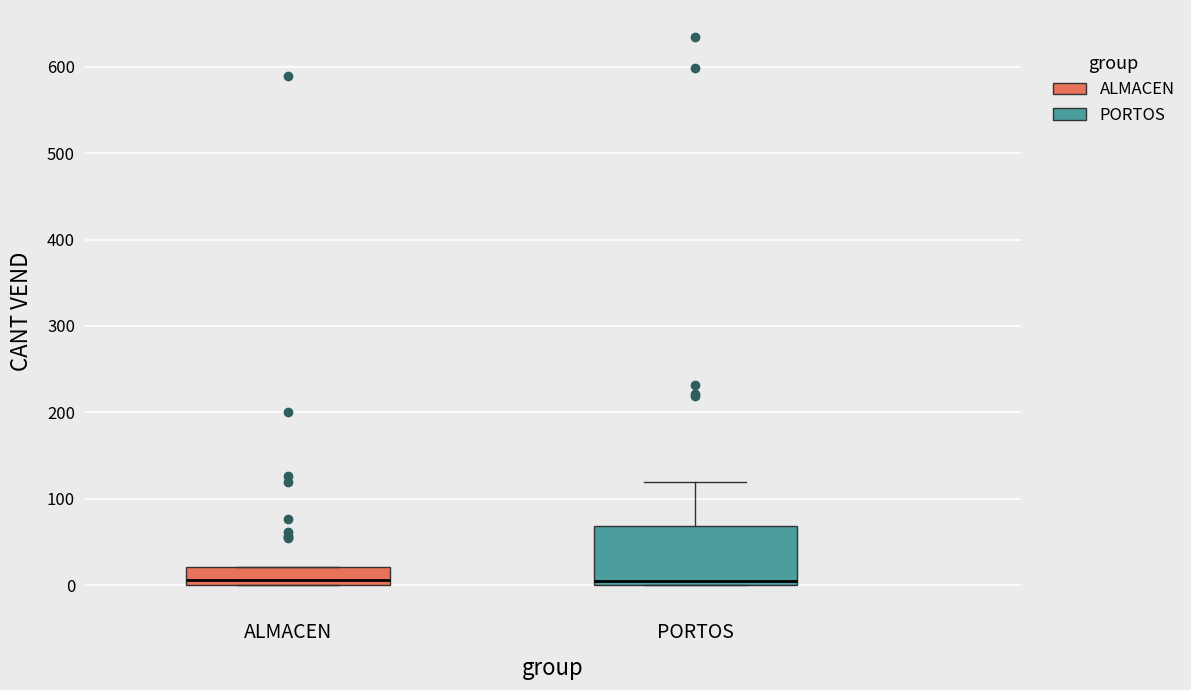

Which box is the tallest, from its lower edge to its upper edge?

PORTOS